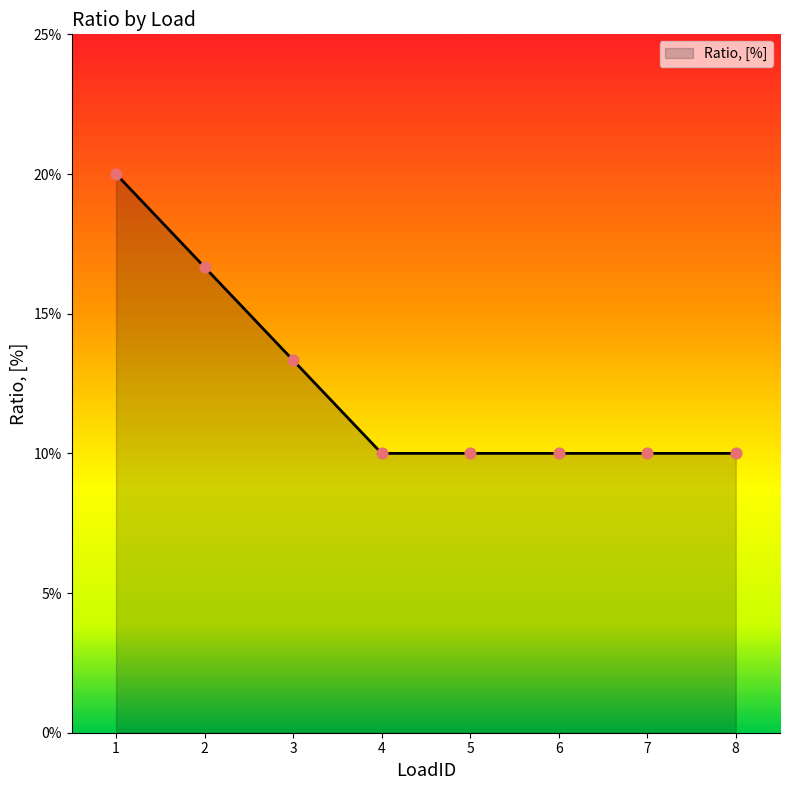

What is the change in value from 2 to 7?

-0.1